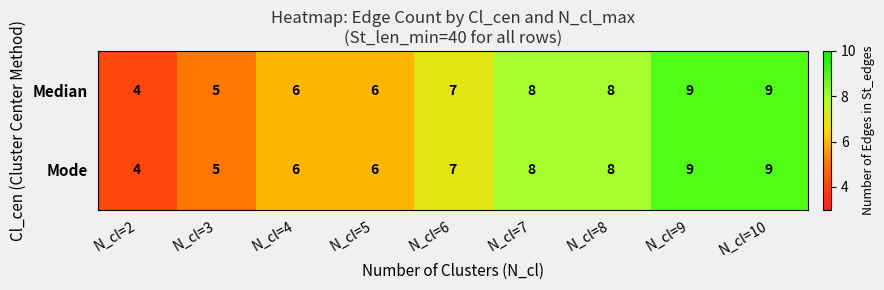

Count the Mode values in the range 6 to 8.

5